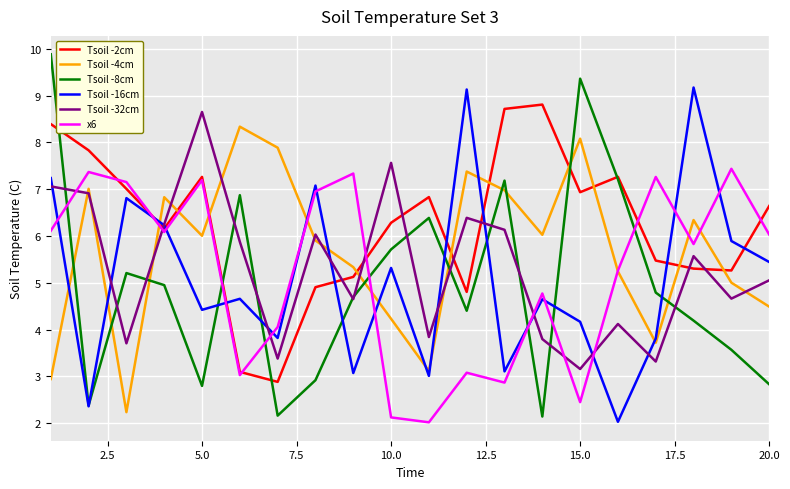

Does the chart have visible grid lines?

Yes